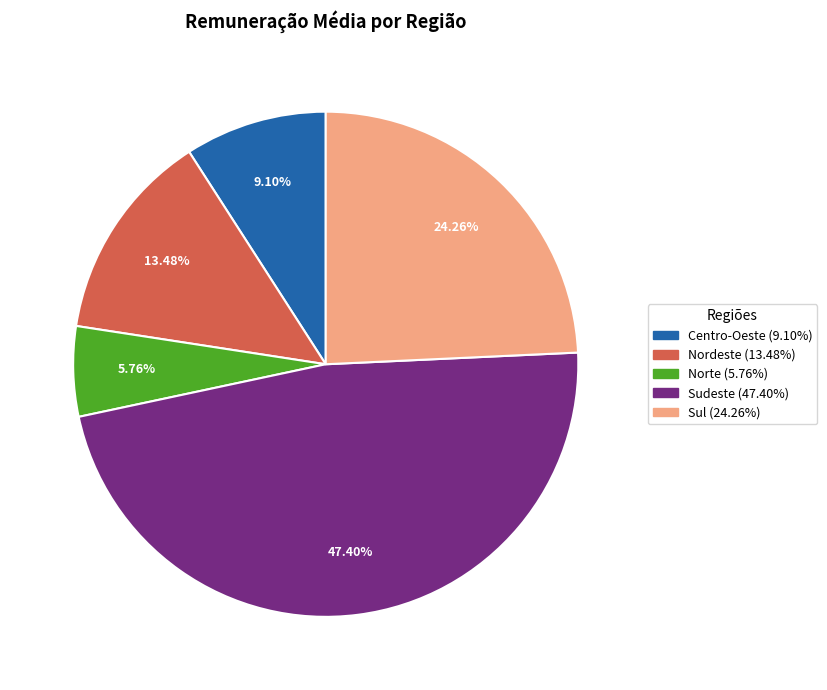

The Sudeste slice represents 47% of the pie. True or false?

True